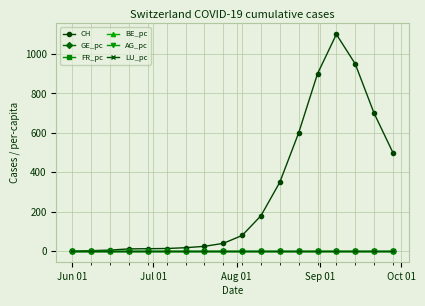

Which series has the largest range (max minus min)?

CH